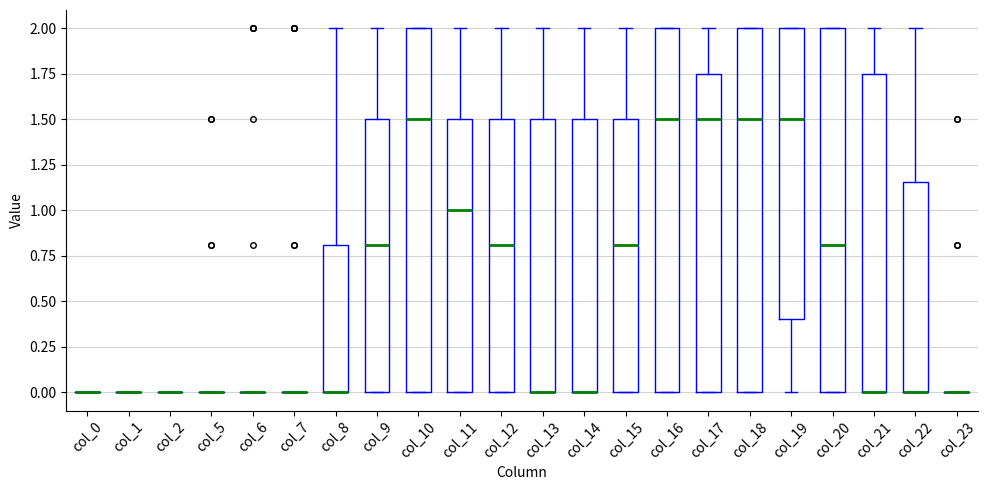

Reading left to right, read every box against the y-axis: the position of its median line, the range the box covers, and the ends of its whiskers. The values are not printed on the chart, so give them approximately, as read against the axis.

col_0: box collapsed to a line at 0.00, whiskers 0.00 to 0.00
col_1: box collapsed to a line at 0.00, whiskers 0.00 to 0.00
col_2: box collapsed to a line at 0.00, whiskers 0.00 to 0.00
col_5: box collapsed to a line at 0.00, whiskers 0.00 to 0.00
col_6: box collapsed to a line at 0.00, whiskers 0.00 to 0.00
col_7: box collapsed to a line at 0.00, whiskers 0.00 to 0.00
col_8: median 0.00 (drawn on the box's lower edge), box 0.00 to 0.80, whiskers 0.00 to 2.00
col_9: median 0.80, box 0.00 to 1.50, whiskers 0.00 to 2.00
col_10: median 1.50, box 0.00 to 2.00, whiskers 0.00 to 2.00
col_11: median 1.00, box 0.00 to 1.50, whiskers 0.00 to 2.00
col_12: median 0.80, box 0.00 to 1.50, whiskers 0.00 to 2.00
col_13: median 0.00 (drawn on the box's lower edge), box 0.00 to 1.50, whiskers 0.00 to 2.00
col_14: median 0.00 (drawn on the box's lower edge), box 0.00 to 1.50, whiskers 0.00 to 2.00
col_15: median 0.80, box 0.00 to 1.50, whiskers 0.00 to 2.00
col_16: median 1.50, box 0.00 to 2.00, whiskers 0.00 to 2.00
col_17: median 1.50, box 0.00 to 1.75, whiskers 0.00 to 2.00
col_18: median 1.50, box 0.00 to 2.00, whiskers 0.00 to 2.00
col_19: median 1.50, box 0.40 to 2.00, whiskers 0.00 to 2.00
col_20: median 0.80, box 0.00 to 2.00, whiskers 0.00 to 2.00
col_21: median 0.00 (drawn on the box's lower edge), box 0.00 to 1.75, whiskers 0.00 to 2.00
col_22: median 0.00 (drawn on the box's lower edge), box 0.00 to 1.15, whiskers 0.00 to 2.00
col_23: box collapsed to a line at 0.00, whiskers 0.00 to 0.00